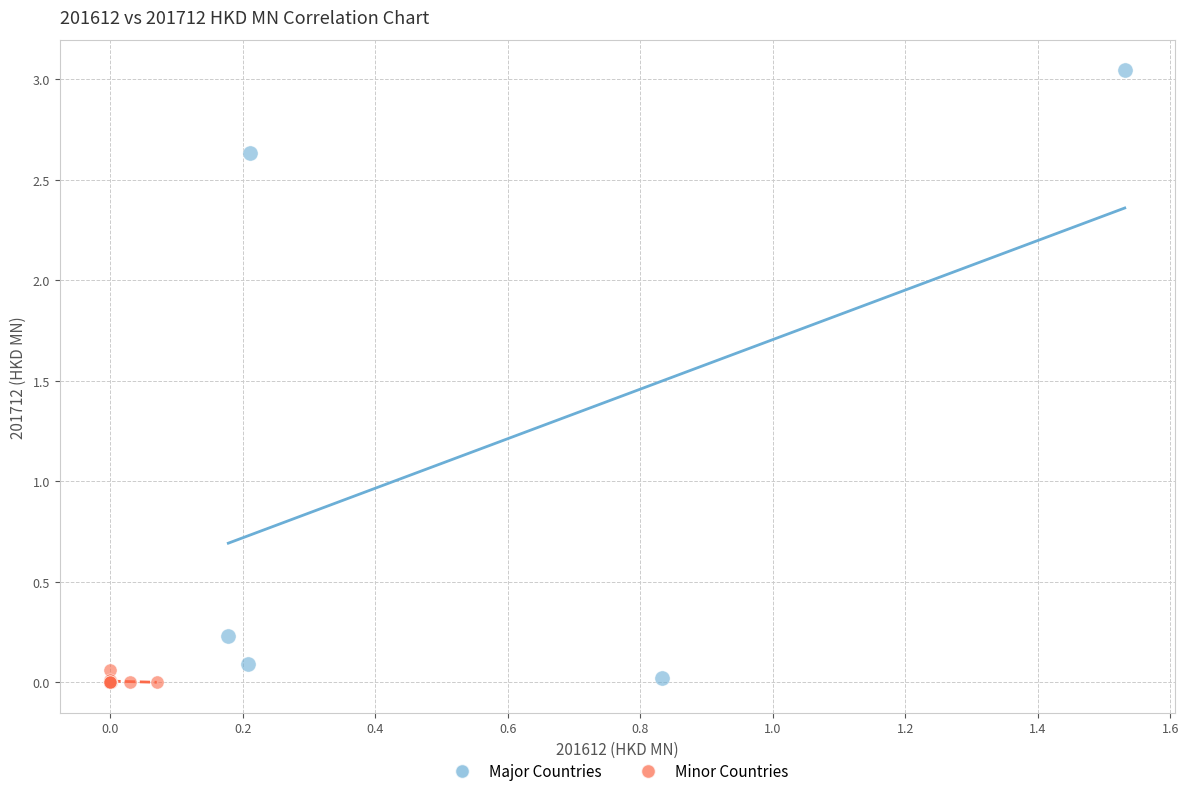

Which series contains the highest Y value?

Major Countries